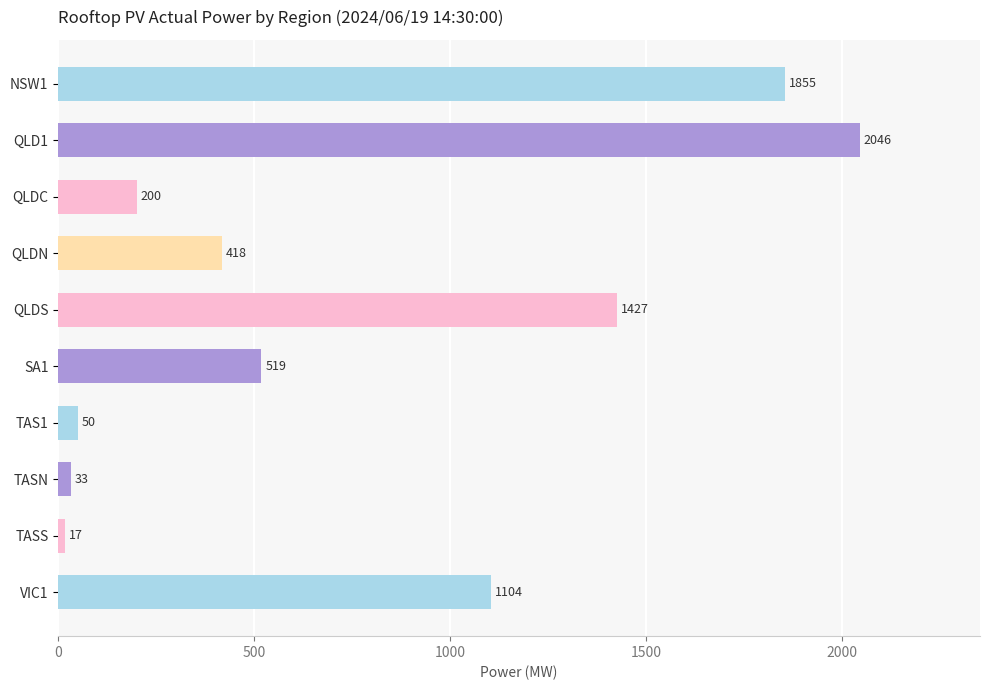

What is the label of the 6th bar from the bottom?

QLDS